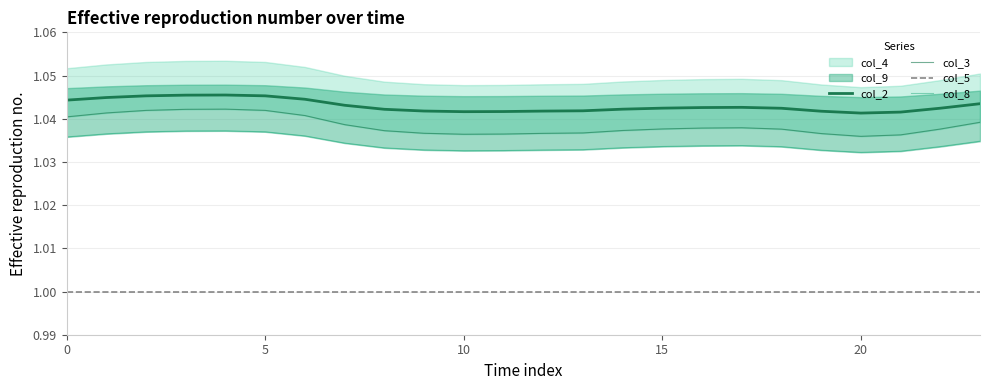

What is the sum of the col_3 values at 21 and 12?

2.1